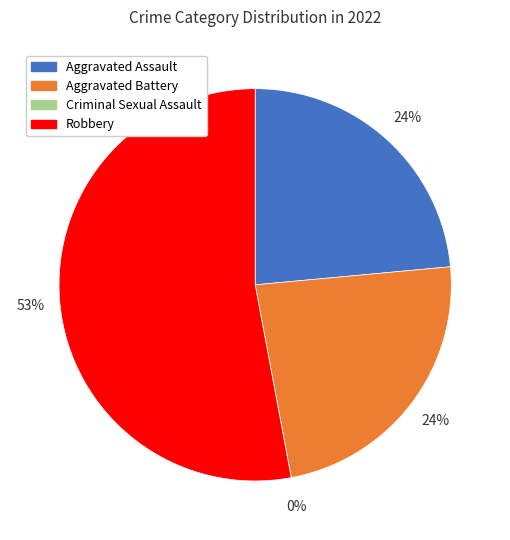

To the nearest percent, what is the average slice percentage?

25%